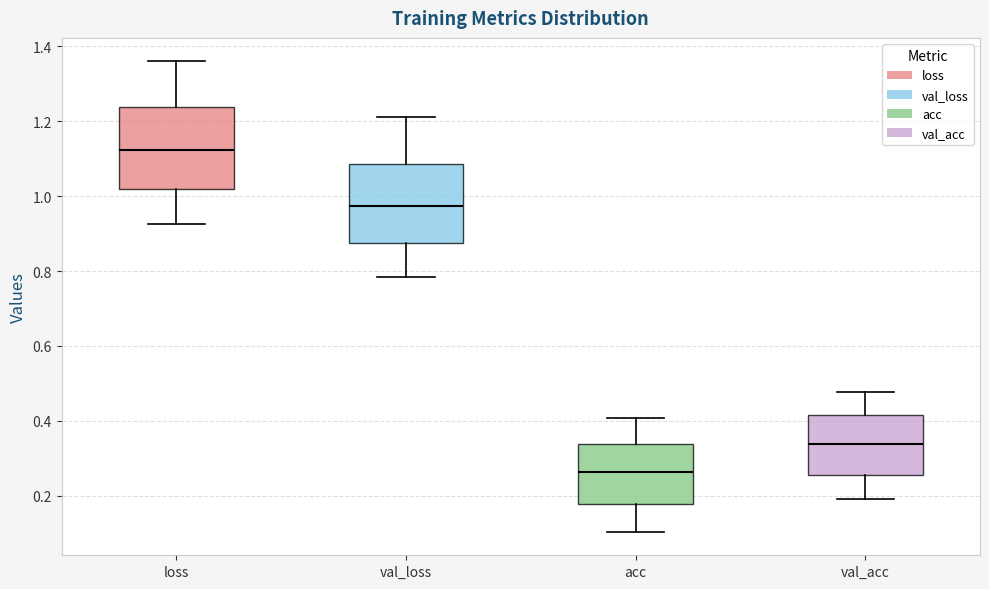

Which box's median line is the lowest?

acc